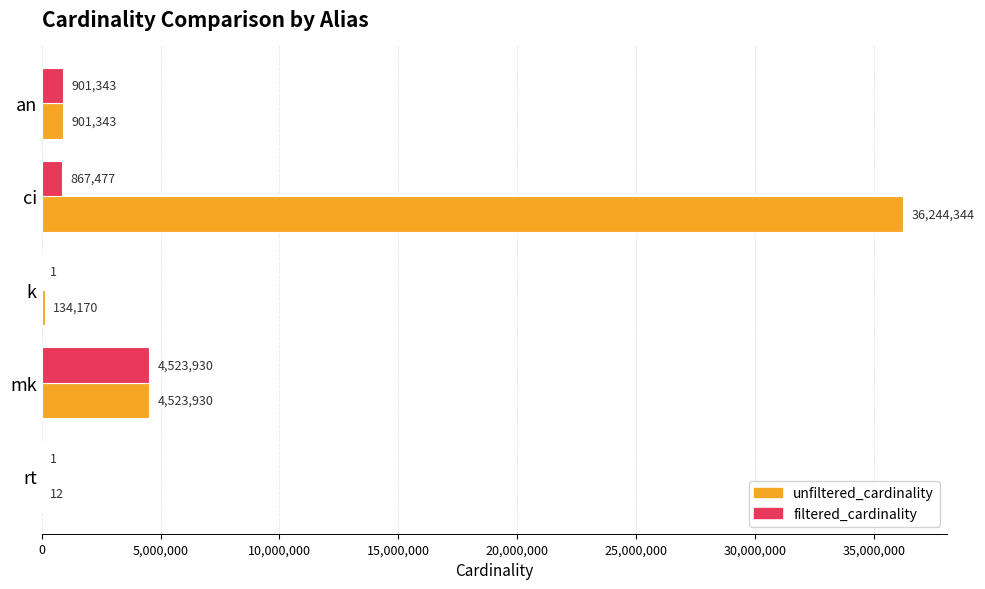

What is the sum of the filtered_cardinality values at an and rt?

901344